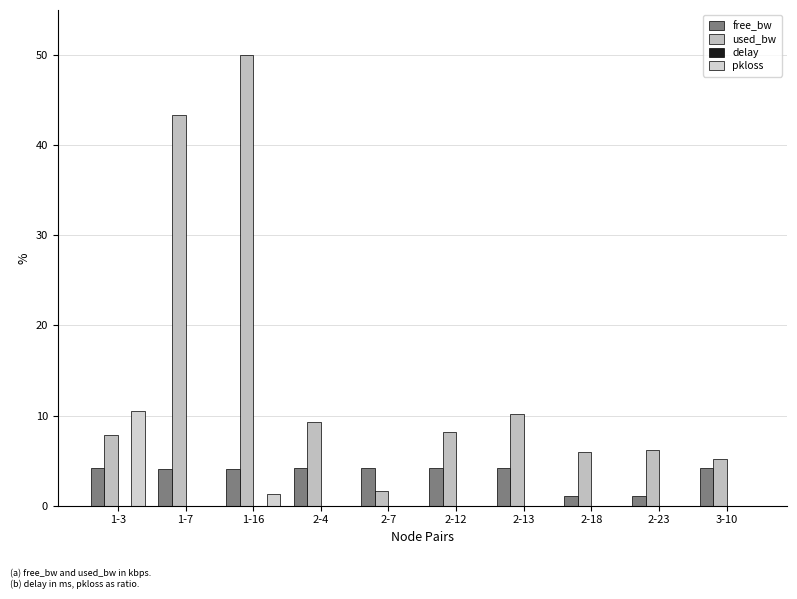

What is the difference between the maximum and minimum values in the used_bw series?

48.4